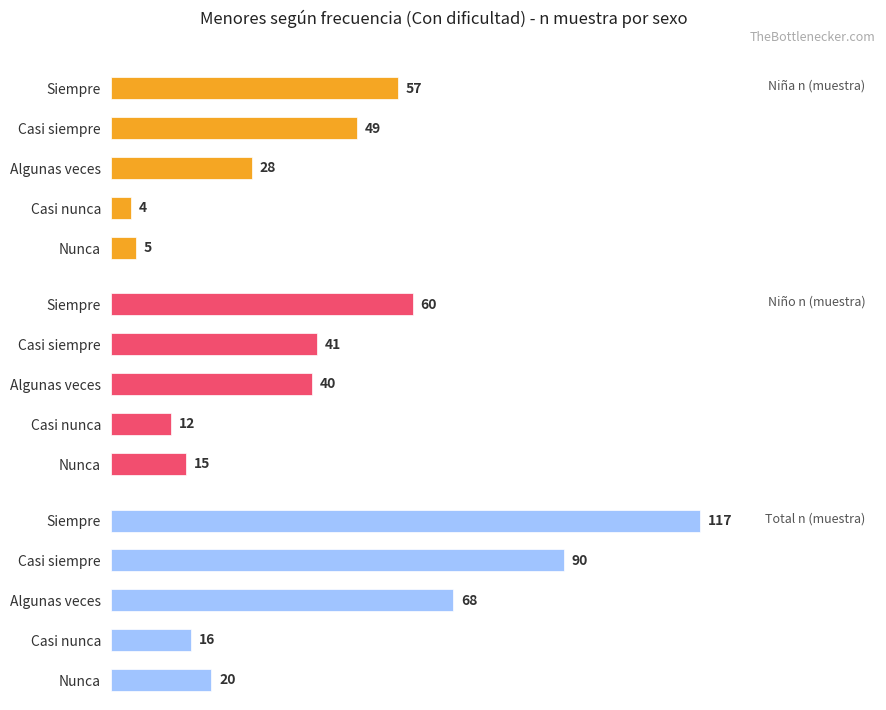

What is the value of the Total n (muestra) bar at the 1st from the left?

117